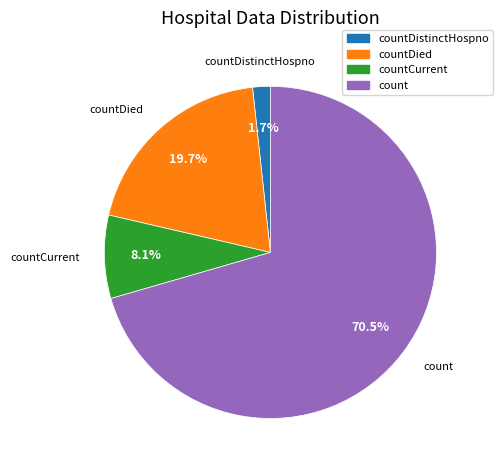

Count the number of slices in the pie.

4